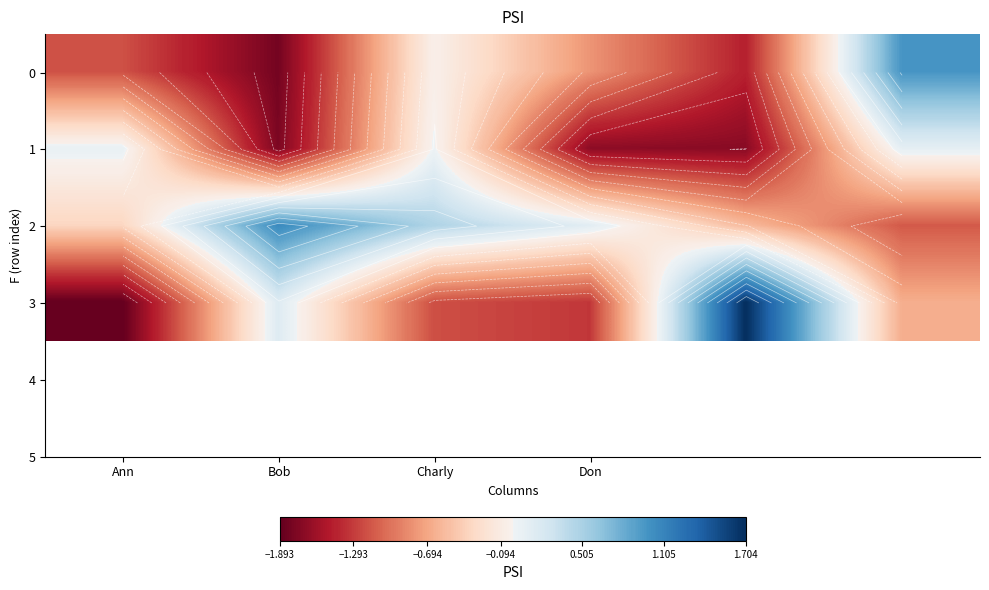

Which series has the widest spread of values?

3